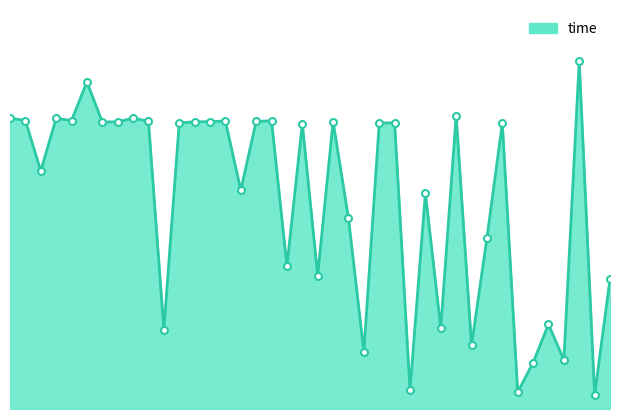

Where does the data first go above 47?

1